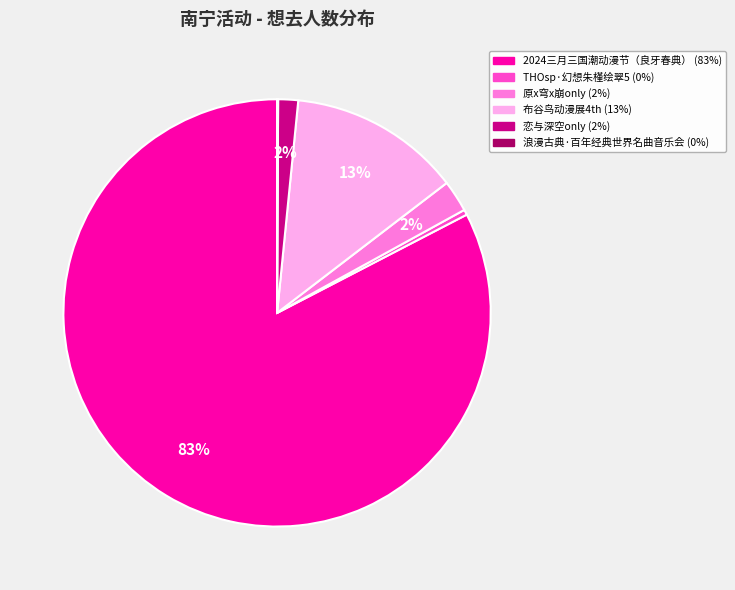

To the nearest percent, what is the difference between the largest and smallest slice percentages?

83%